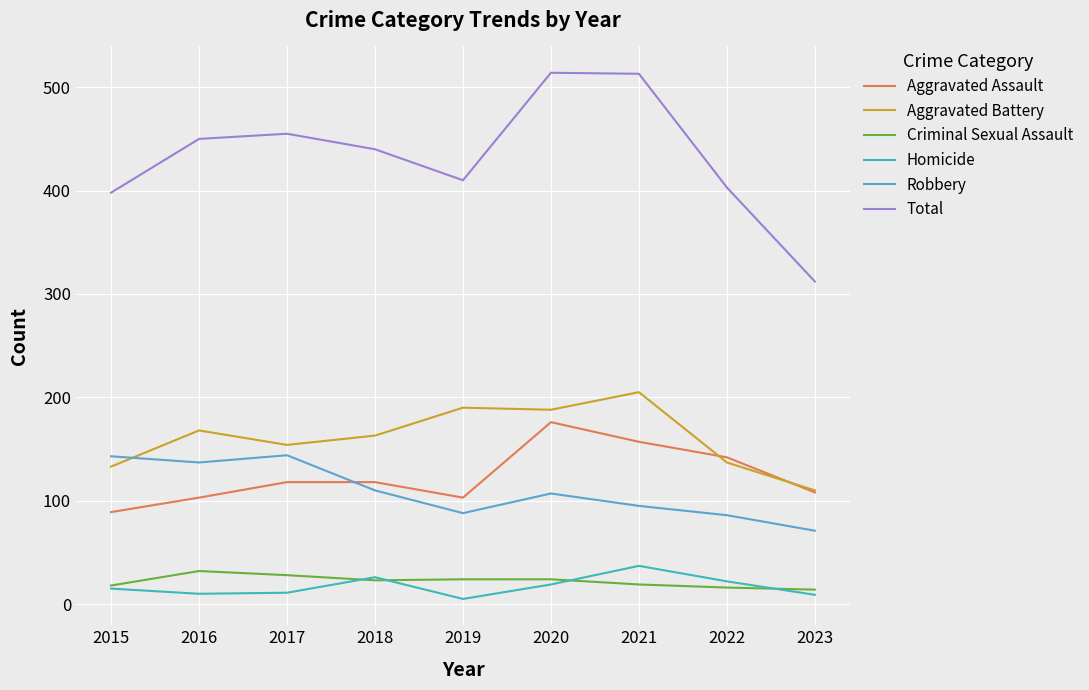

What is the difference between the maximum and minimum values in the Robbery series?

73